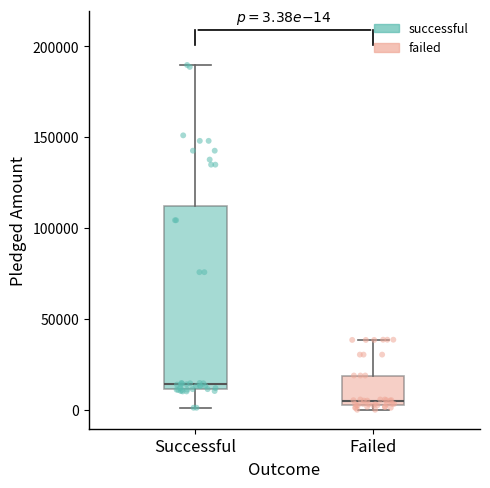

Which box has the highest median line?

Successful